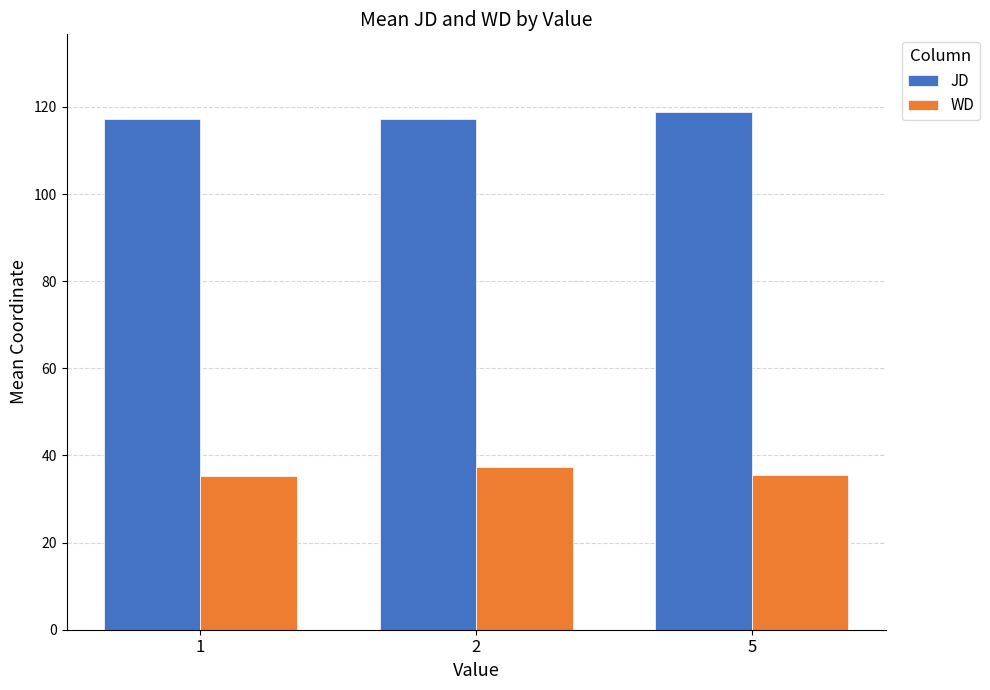

What is the lowest value of the WD series?

35.4